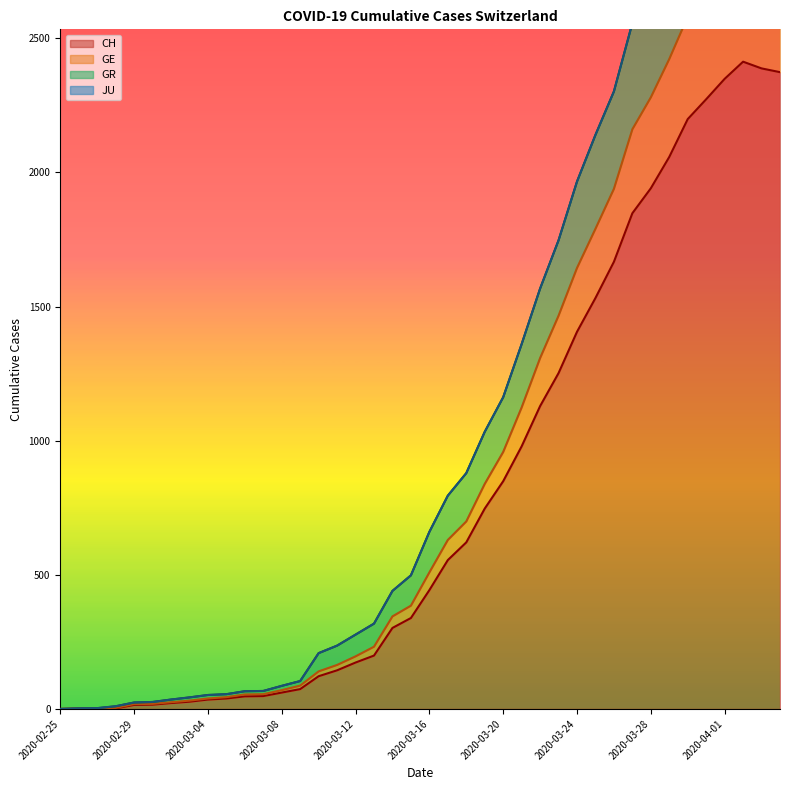

Between 11 and 33, which series saw the biggest shift?

GR line